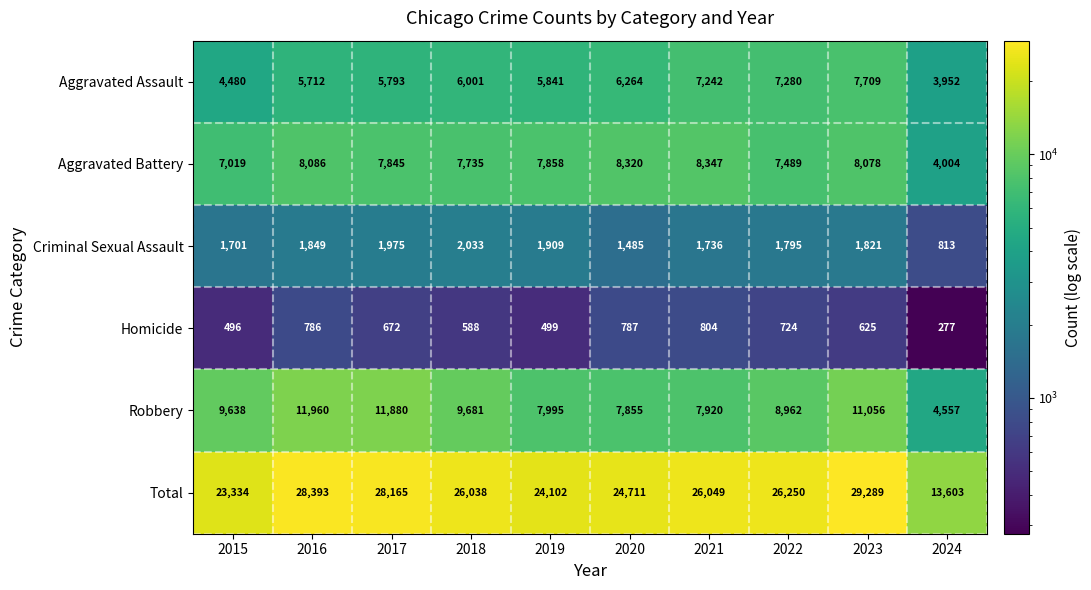

Count the number of categories in the chart.

10